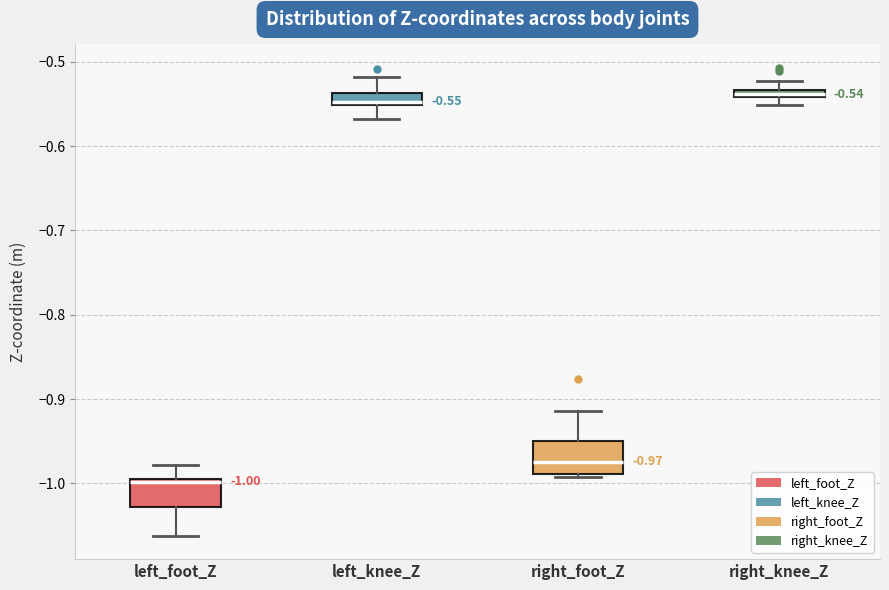

Which box's median line is the lowest?

left_foot_Z